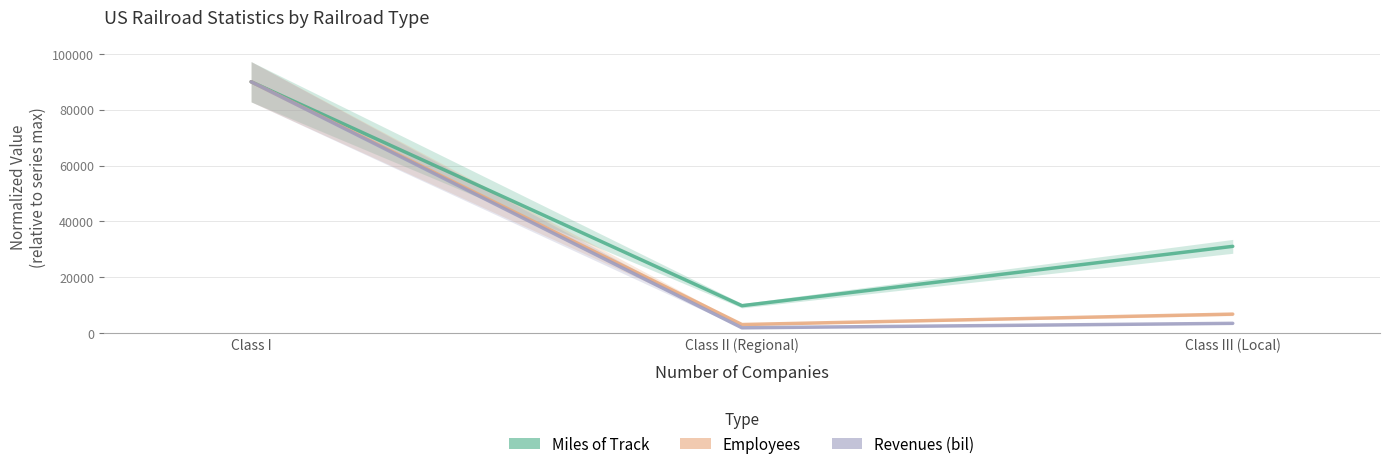

What are all the series names shown in the legend?

Miles of Track, Employees, Revenues (bil)